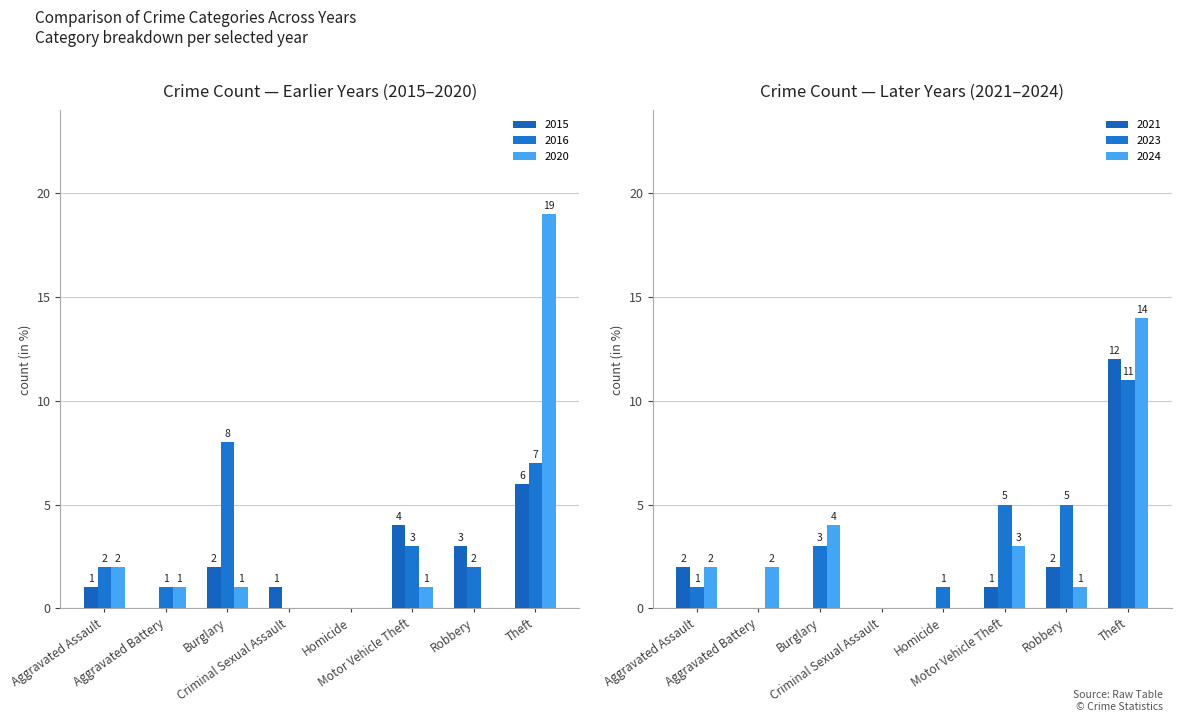

List the labels in order of 2024 value, largest first.

Theft, Burglary, Motor Vehicle Theft, Aggravated Assault, Aggravated Battery, Robbery, Criminal Sexual Assault, Homicide